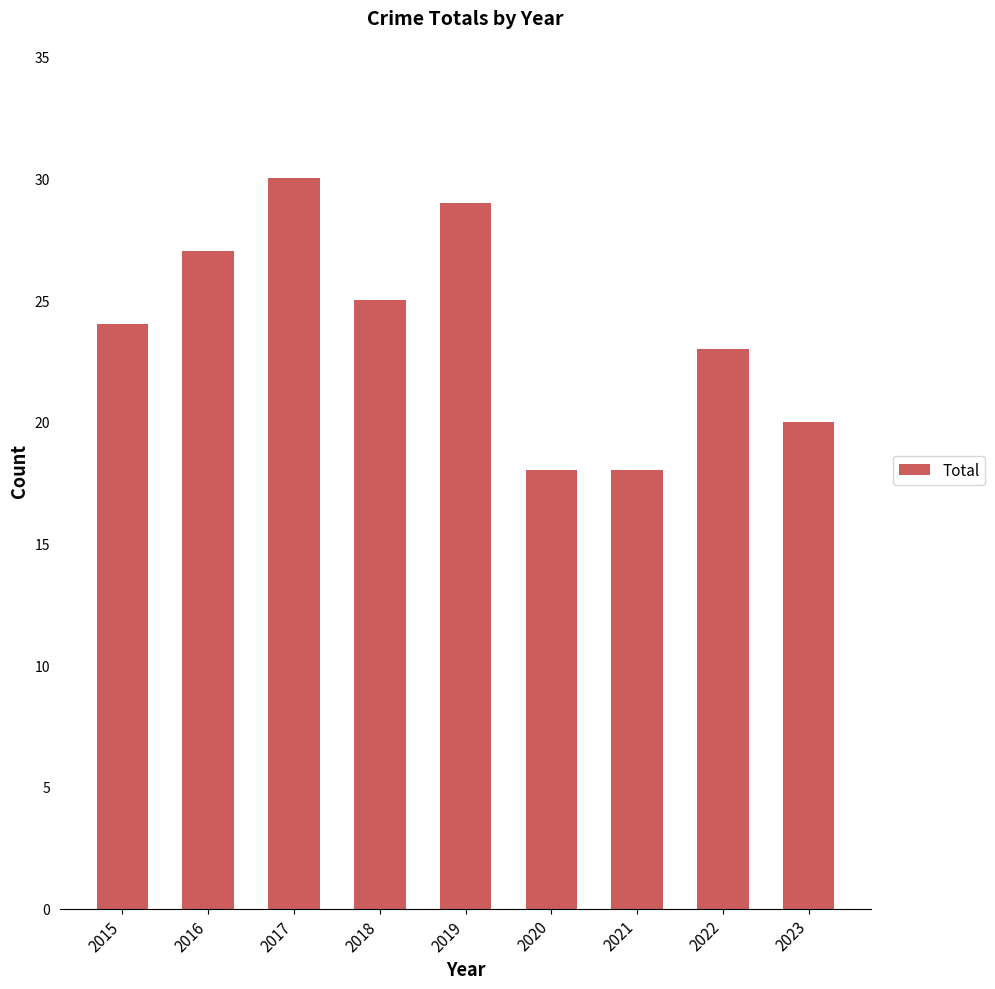

Reading right to left, what are all the values shown in this chart?

2023=20	2022=23	2021=18	2020=18	2019=29	2018=25	2017=30	2016=27	2015=24